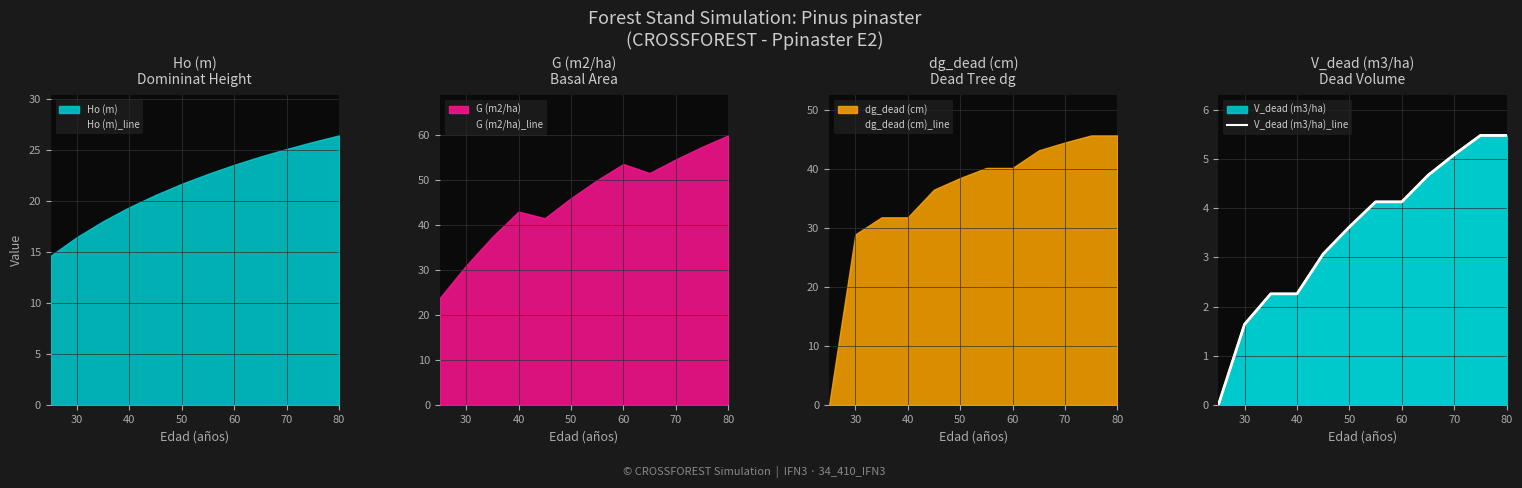

True or false: Ho (m)_line and G (m2/ha)_line intersect in this chart.

False